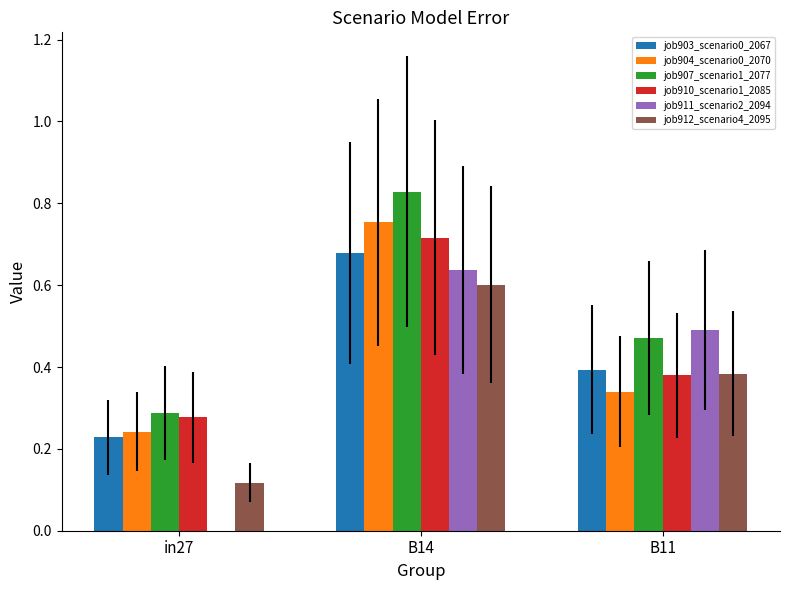

True or false: job912_scenario4_2095 has a value of 0.6 at B14.

True